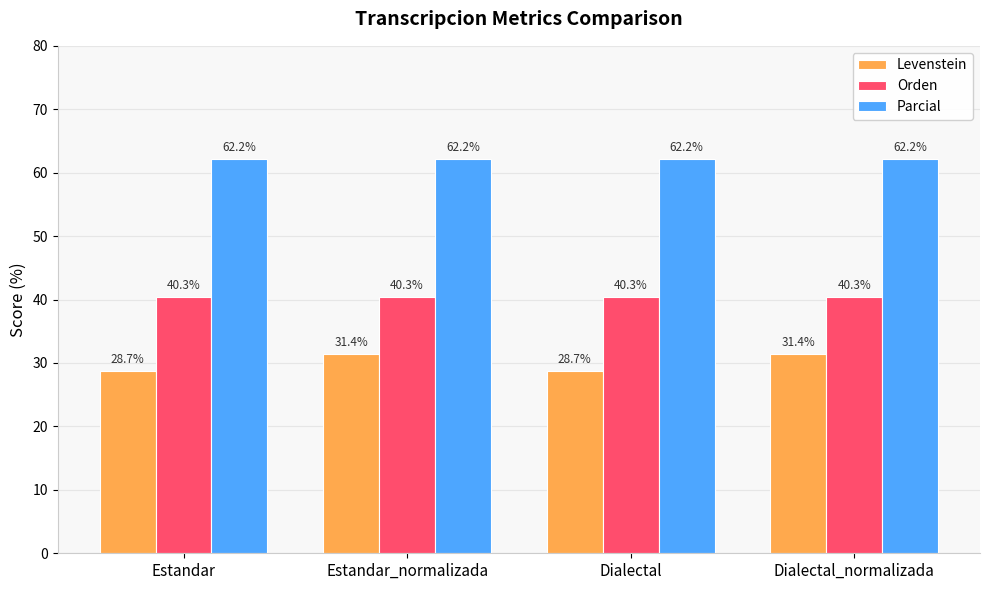

What is the total value across all series at Dialectal_normalizada?

133.9